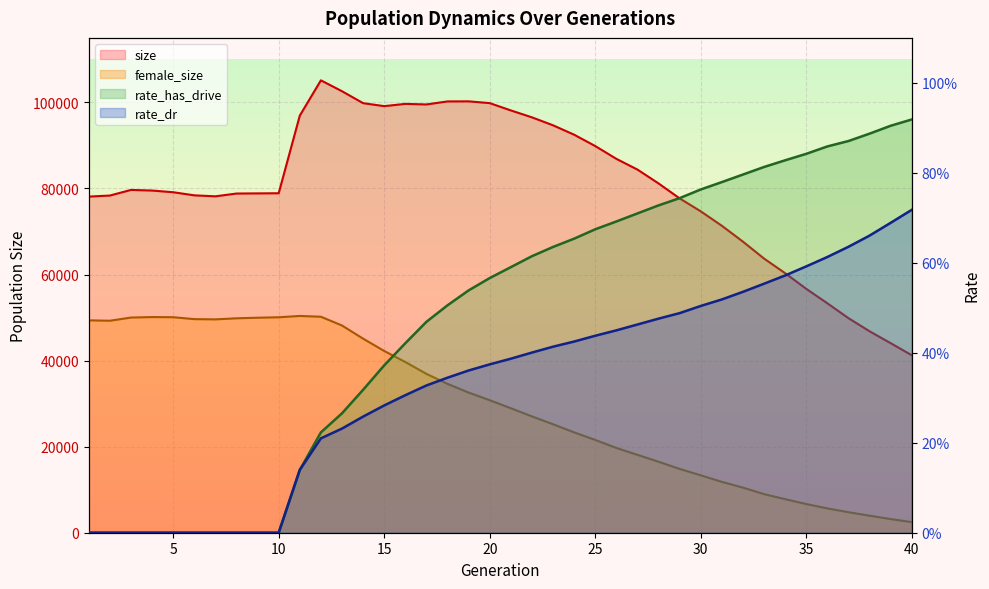

True or false: female_size and rate_has_drive cross at least once.

False